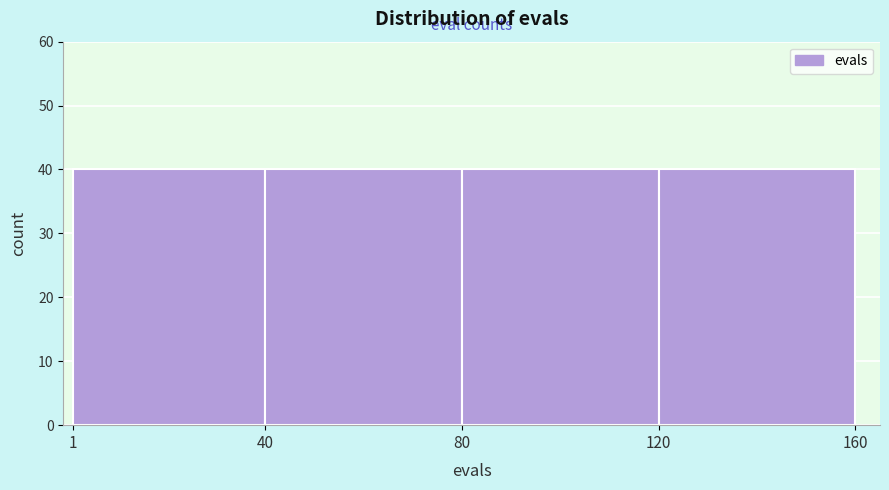

Reading left to right, transcribe this chart: for each bar, give the range it covers on the x-axis and its height. The values are not printed on the chart, so give them approximately, as read against the axis.

1 to 40: 40
40 to 80: 40
80 to 120: 40
120 to 160: 40